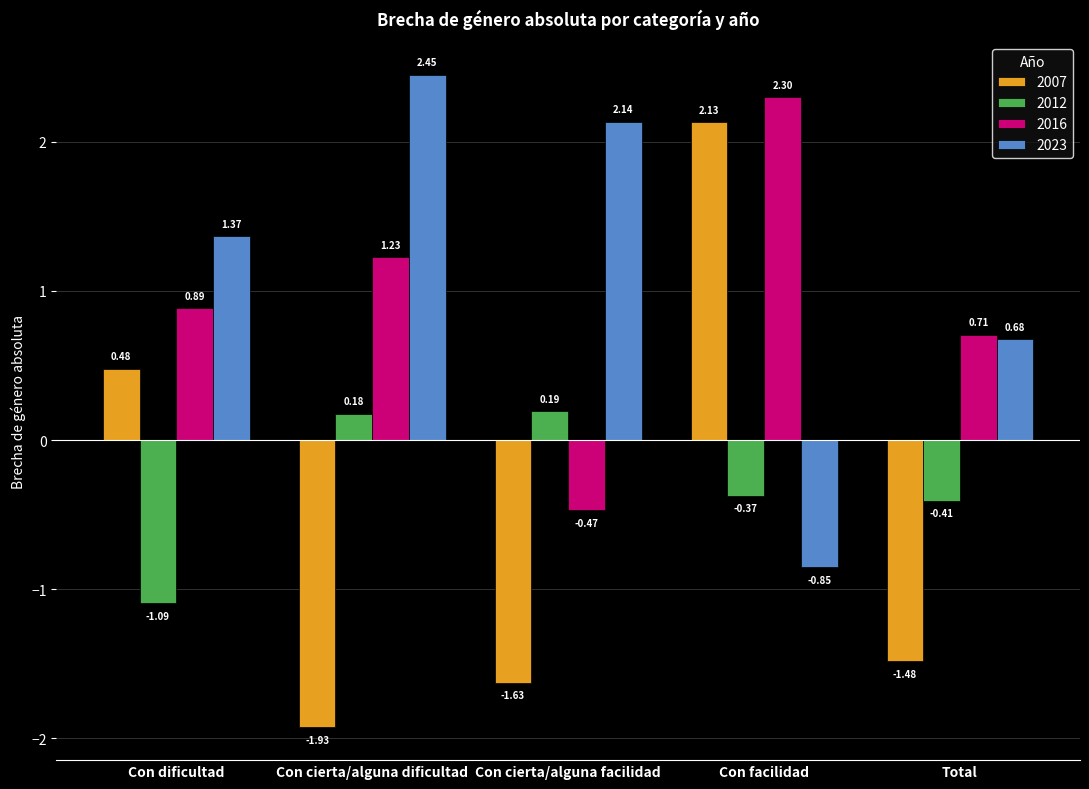

What value does the 2016 series have at Con facilidad?

2.3